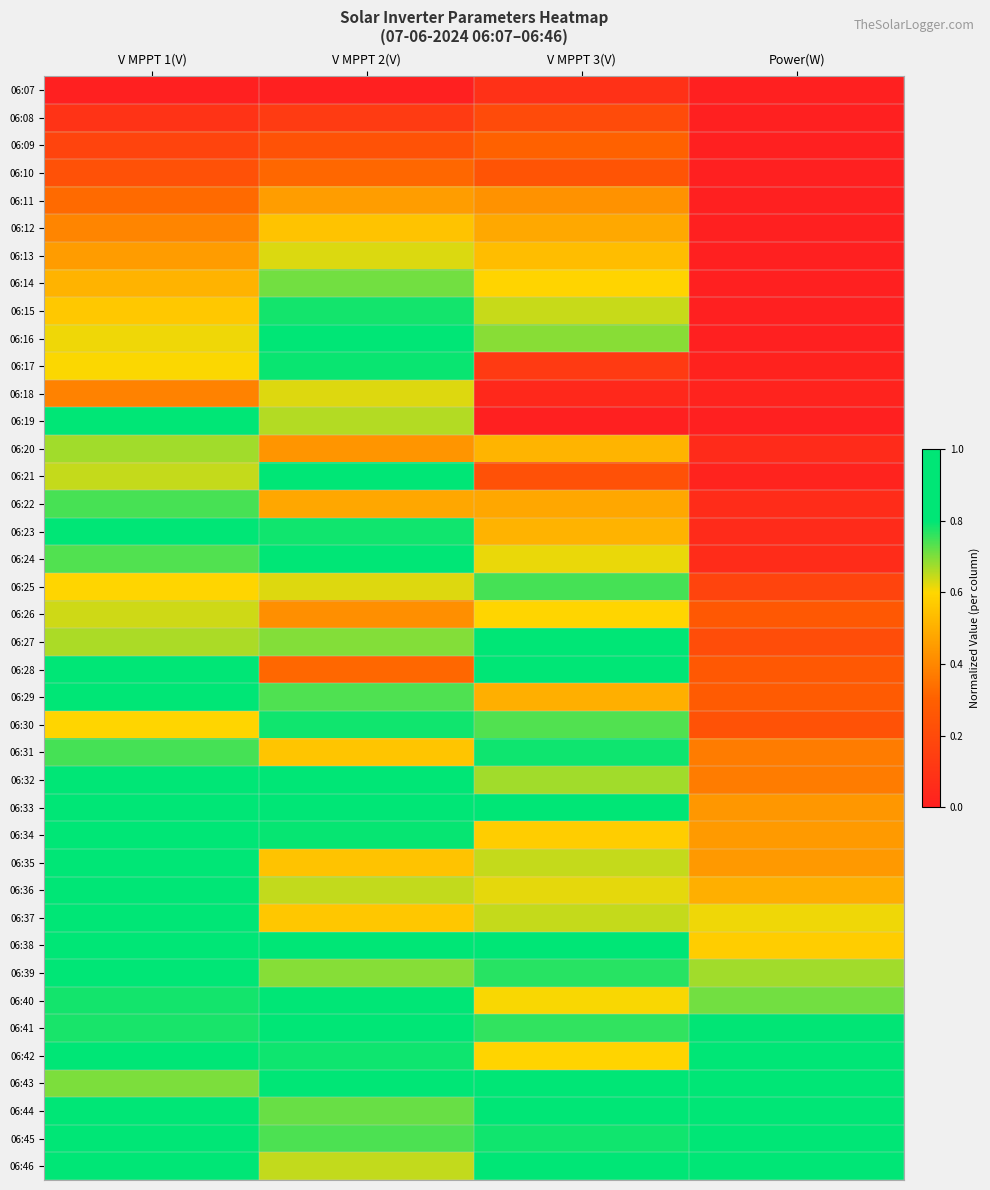

At how many categories does at least one series exceed 0?

4